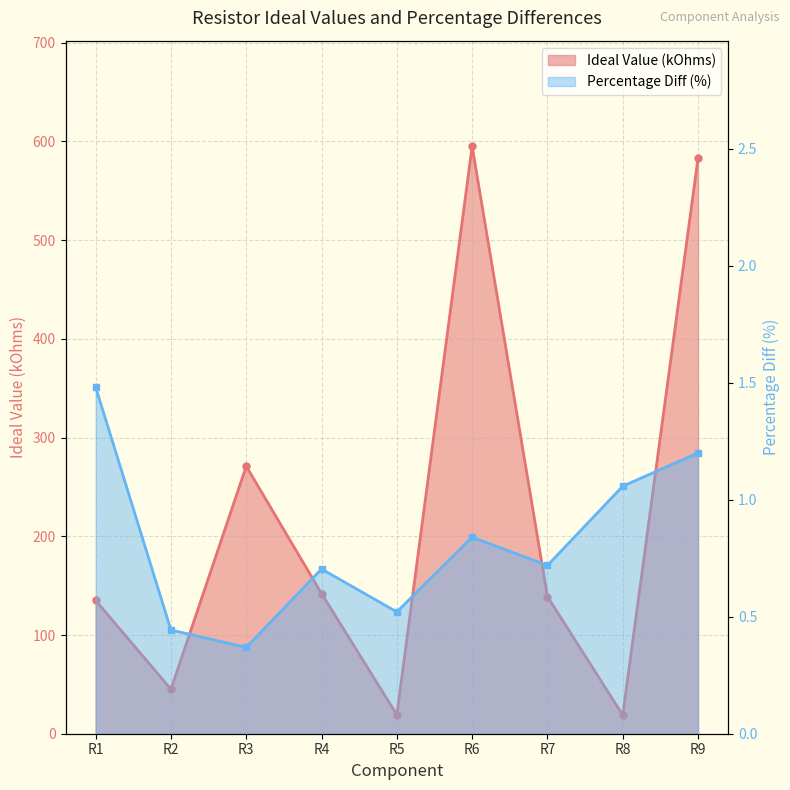

Which series has the largest range (max minus min)?

Ideal Value (kOhms)